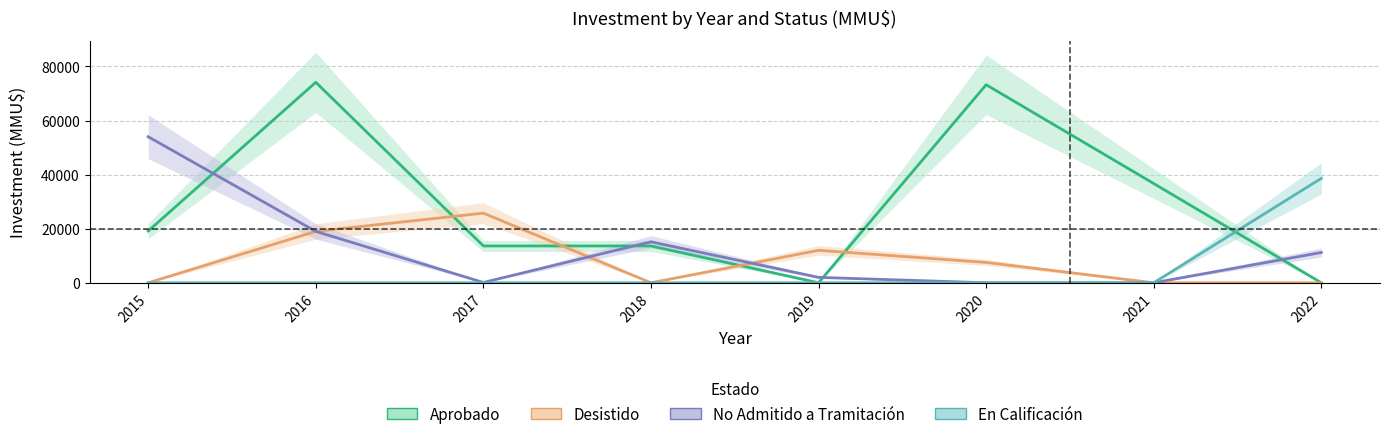

The value of En Calificación at 2019 is -21525. True or false?

False